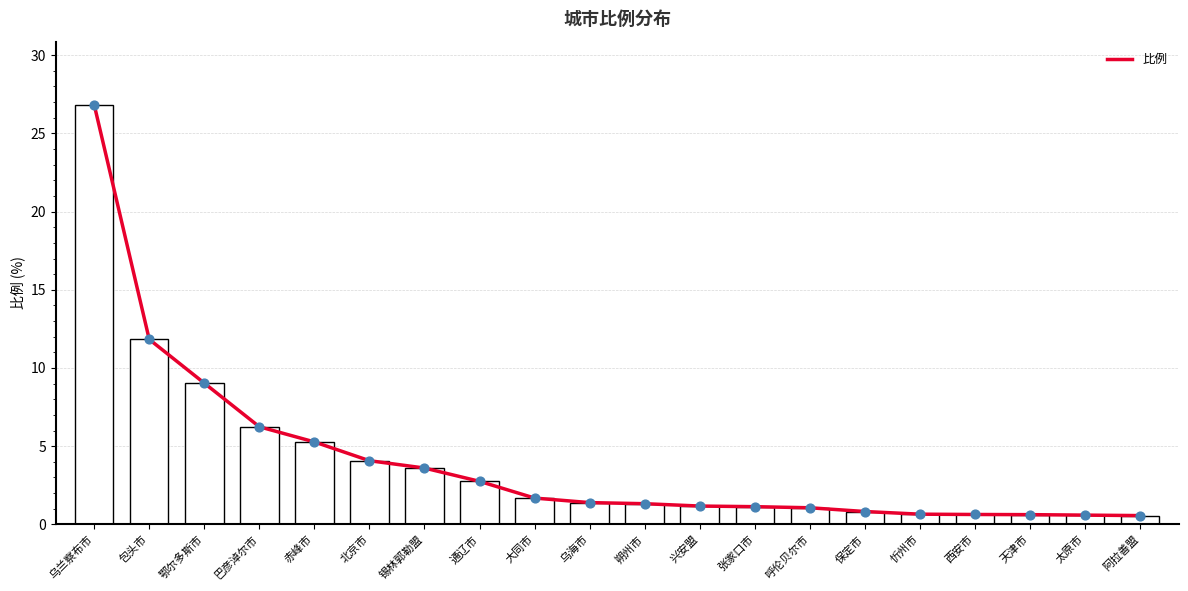

What is the ratio of the value at 西安市 to the value at 包头市?

0.1